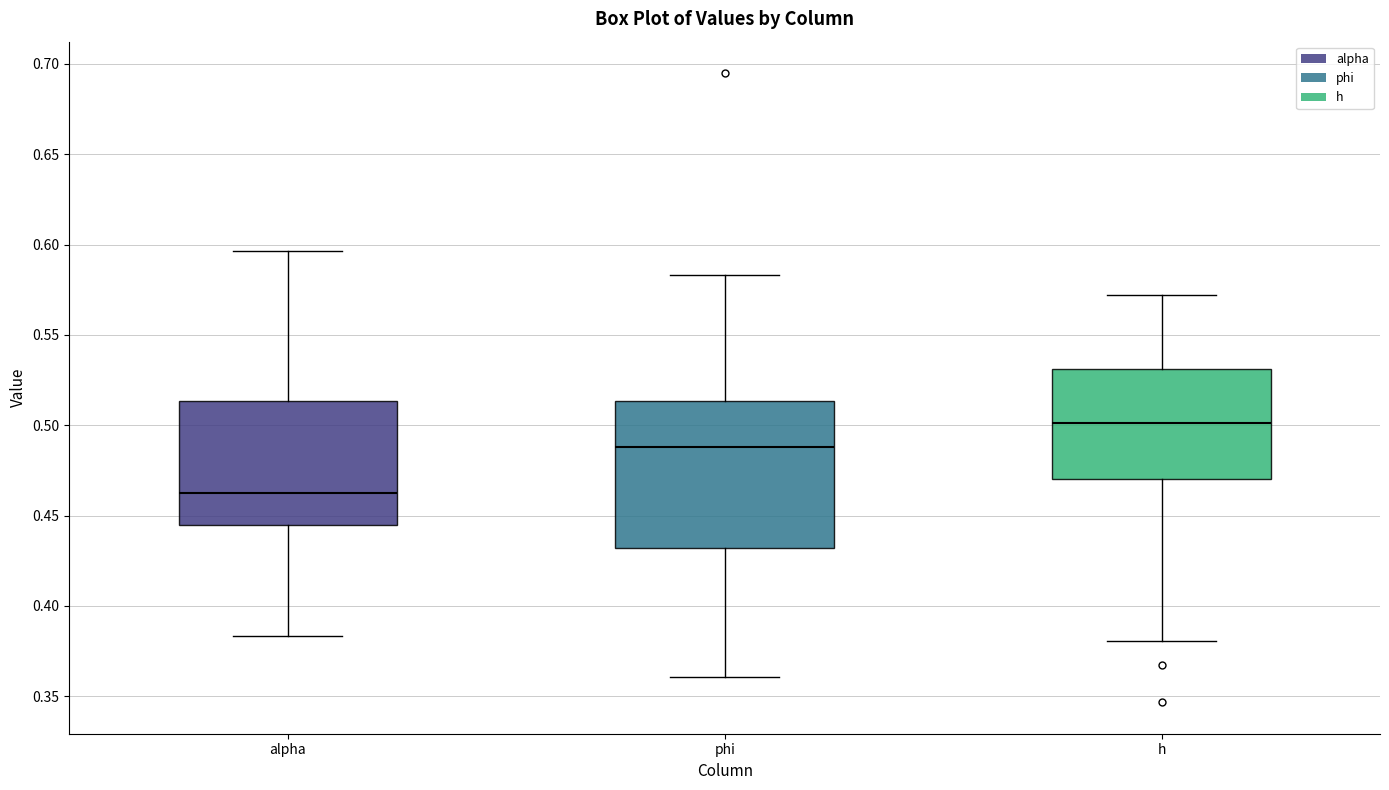

Which box is the tallest, from its lower edge to its upper edge?

phi